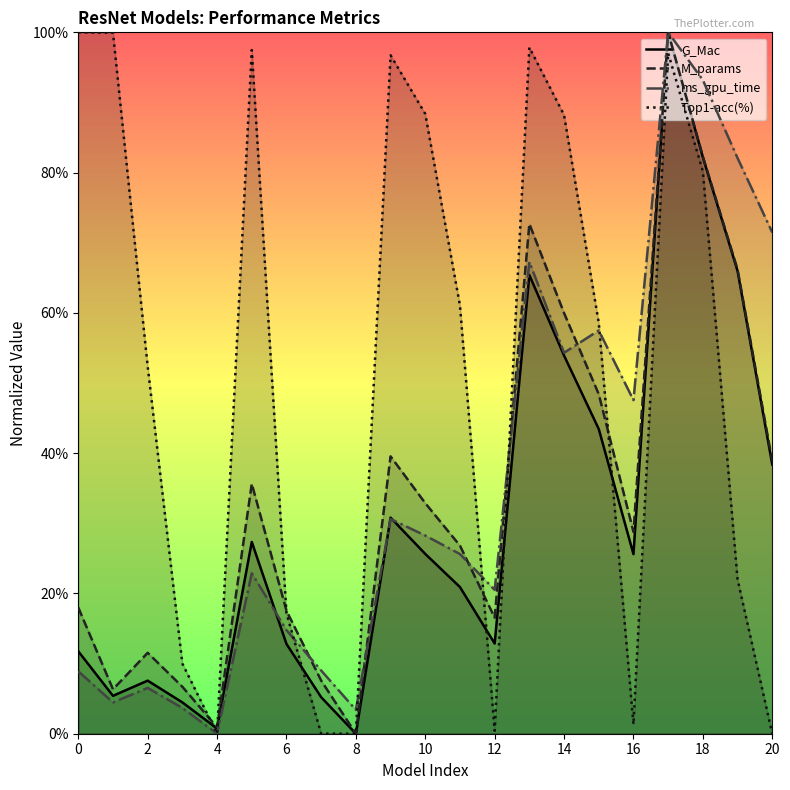

Does the chart display data point markers on the line(s)?

No